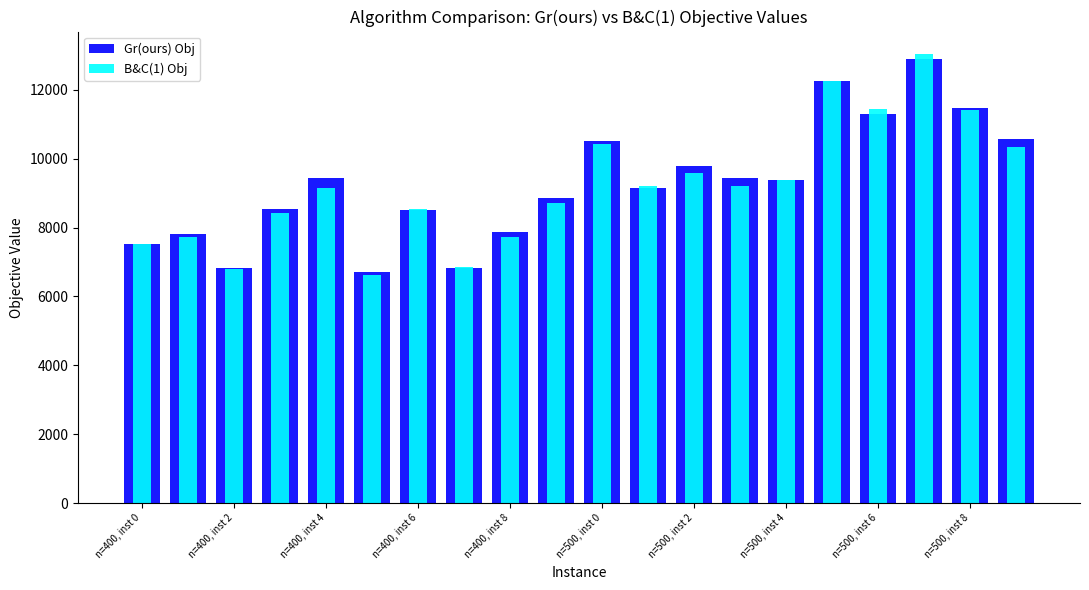

What is the smallest value displayed?

6621